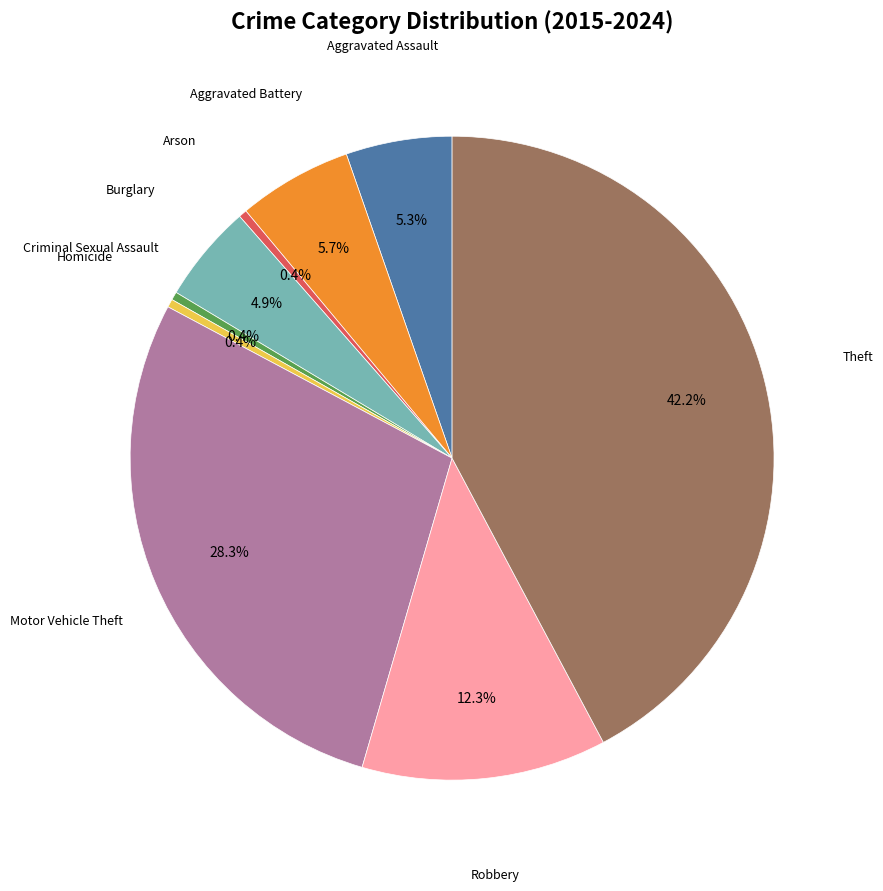

Is there any slice that represents more than half of the pie?

No